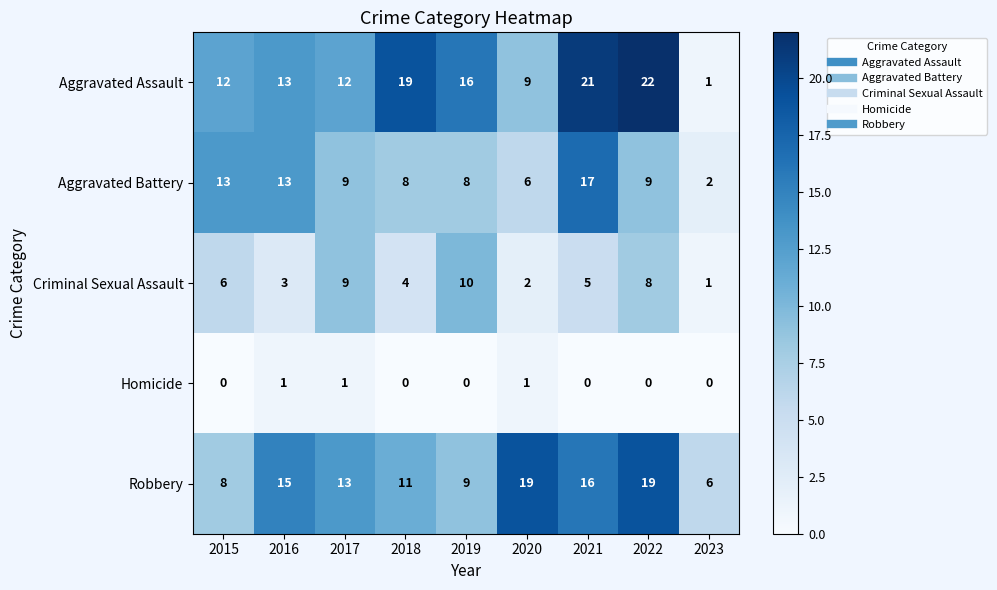

Which series changed the most between 2017 and 2023?

Aggravated Assault